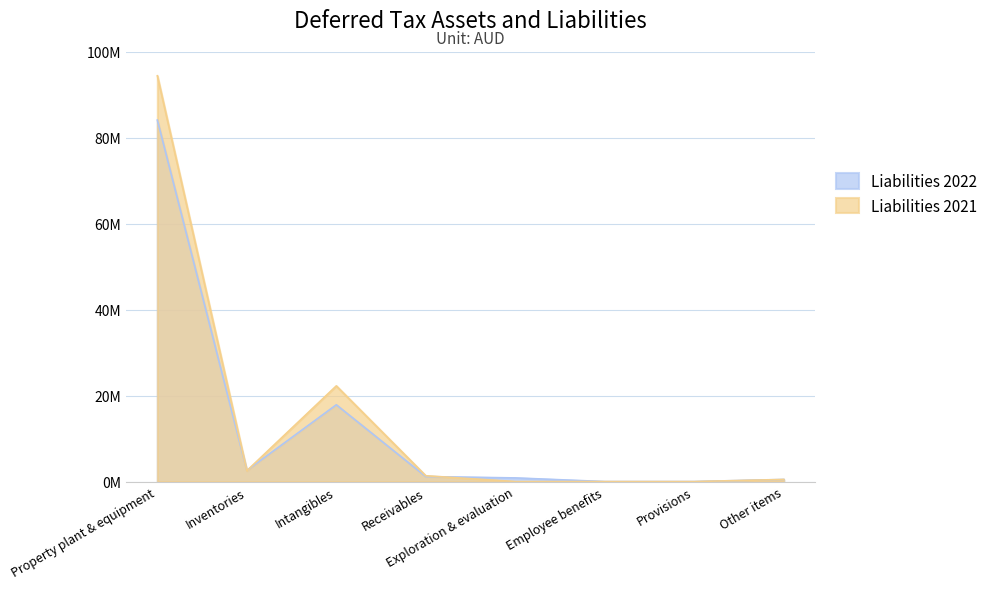

Rank the series by their maximum value, from lowest to highest.

Liabilities 2022, Liabilities 2021